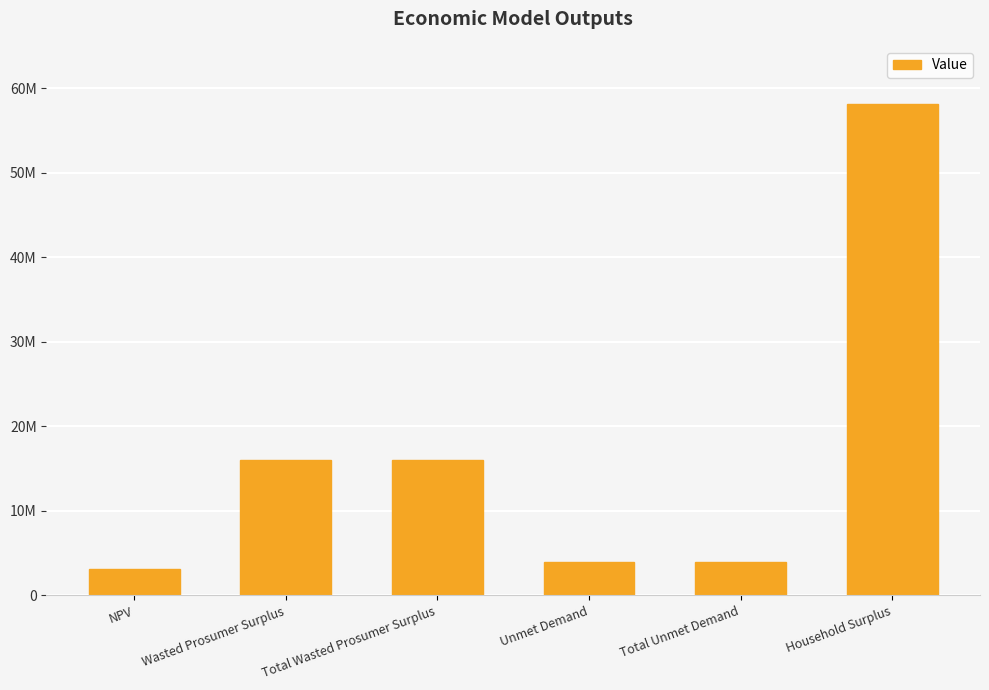

At which category does the chart reach its peak across all series?

Household Surplus